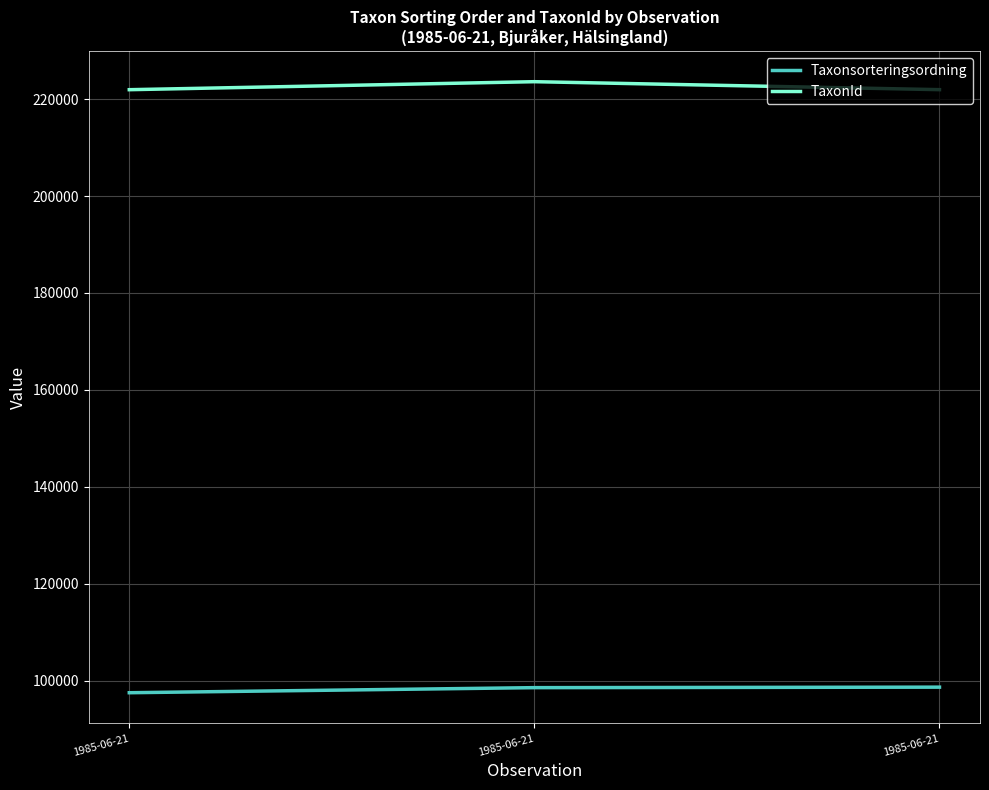

How many series are shown in this chart?

2